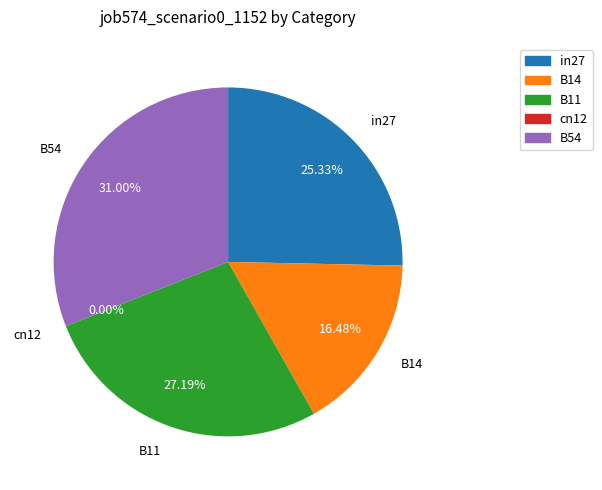

How much of the chart is everything except B14?

83.5%